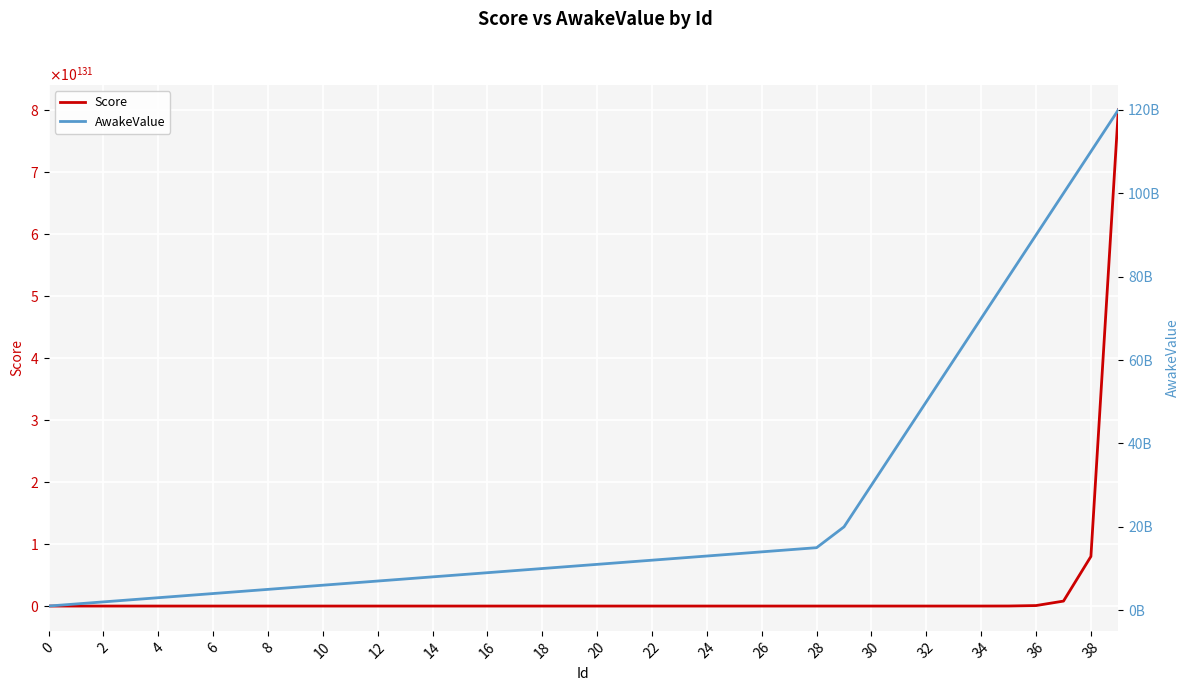

Does the chart display data point markers on the line(s)?

No